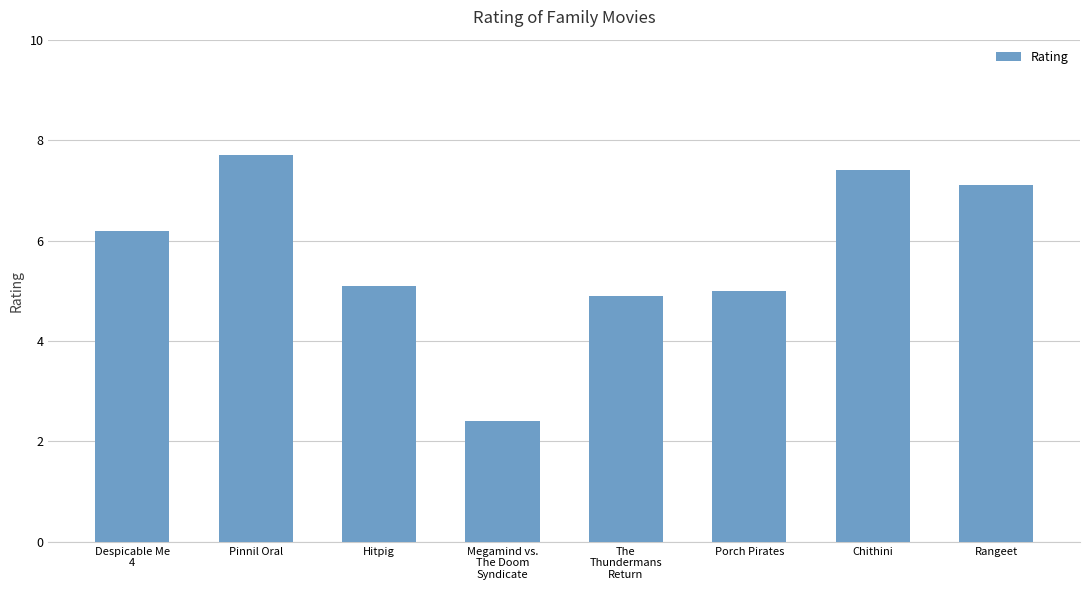

What is the value of the 4th bar from the left?

2.4